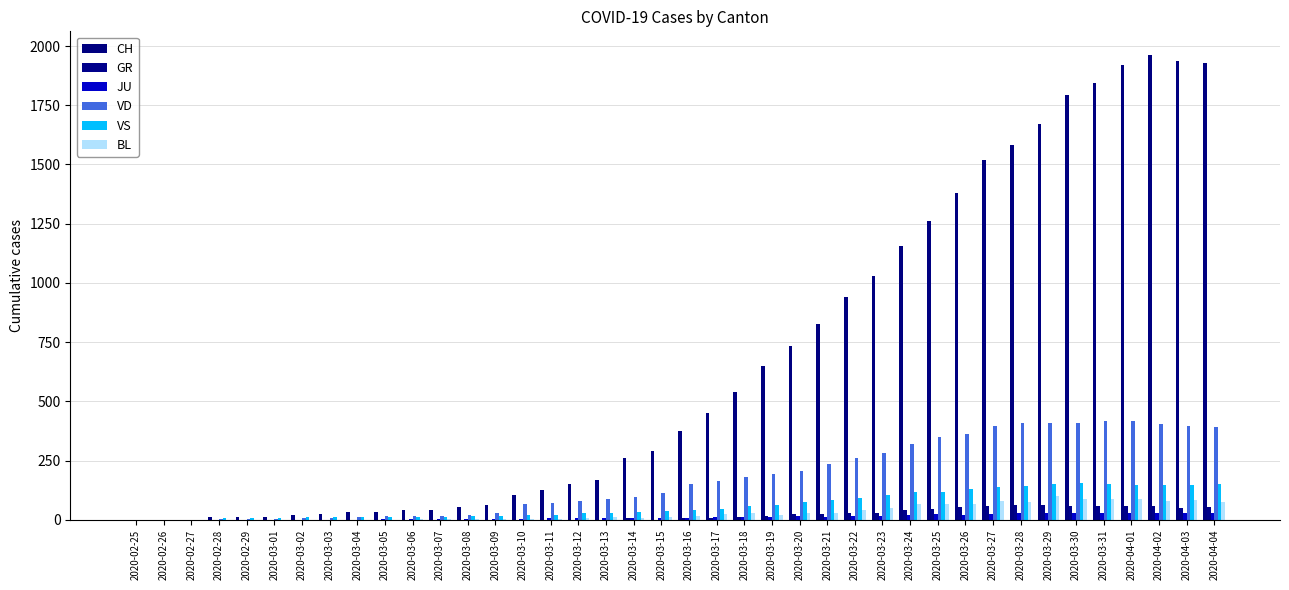

Reading left to right, list all the values displayed in this chart.

CH: 0	0	1	11	12	13	19	23	31	34	40	41	52	61	104	124	150	166	259	292	376	450	538	648	732	825	940	1029	1156	1263	1381	1520	1584	1672	1795	1845	1921	1964	1938	1927
GR: 0	0	0	0	0	0	0	0	0	0	0	0	0	0	0	0	0	0	6	0	9	9	13	18	24	24	27	29	43	45	52	58	63	63	58	58	59	60	51	52
JU: 0	0	1	1	1	1	1	1	1	2	5	5	5	5	5	6	6	8	8	9	9	11	11	12	14	13	18	18	22	23	22	25	27	28	28	29	29	29	28	27
VD: 0	0	0	4	4	4	6	8	11	14	15	16	22	29	68	72	81	86	95	113	151	165	180	194	204	236	259	281	322	350	363	396	407	409	410	419	419	405	394	392
VS: 0	0	0	6	6	7	10	12	13	11	12	12	16	17	20	21	28	30	34	36	42	47	59	64	73	83	92	104	118	119	129	138	143	153	154	153	147	147	147	150
BL: 0	0	0	0	1	1	1	1	1	1	4	4	4	4	5	3	9	12	8	12	17	26	27	19	27	30	40	51	66	68	68	79	75	99	86	88	86	81	82	73